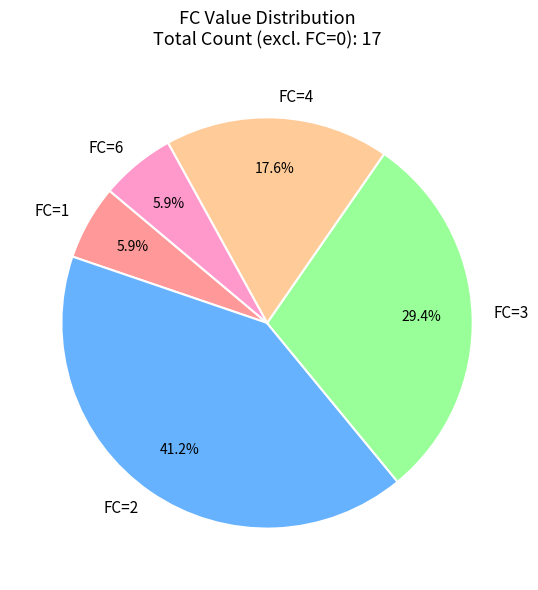

How much of the chart is everything except FC=1?

94.1%